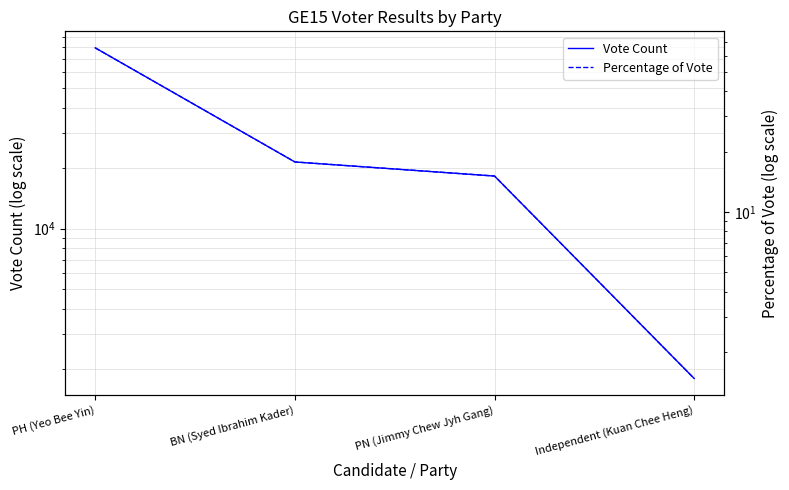

What is the label of the 1st point from the left?

PH (Yeo Bee Yin)